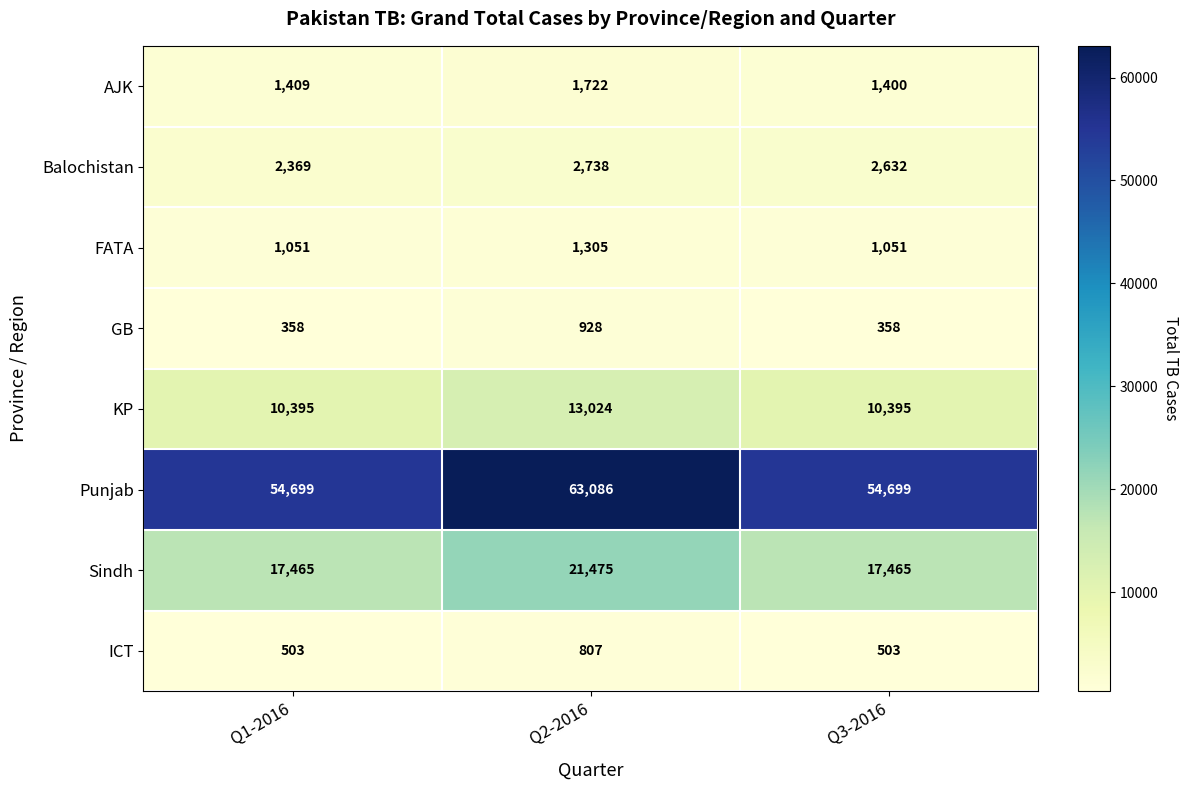

How many Balochistan values are between 2369 and 2738?

3